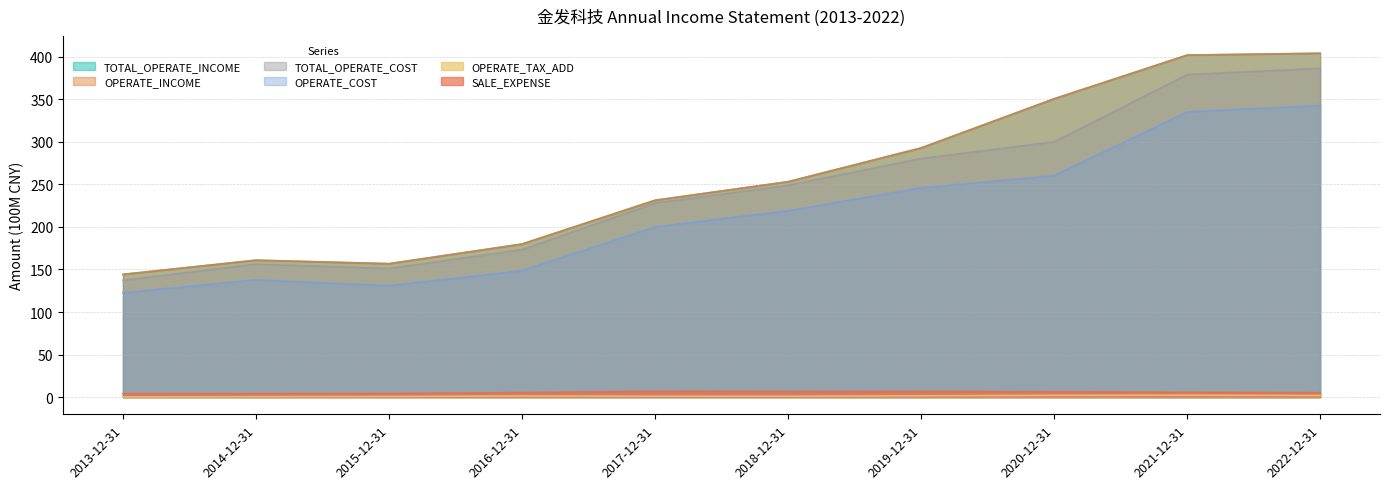

What is the sum of all OPERATE_INCOME values?

2576.0